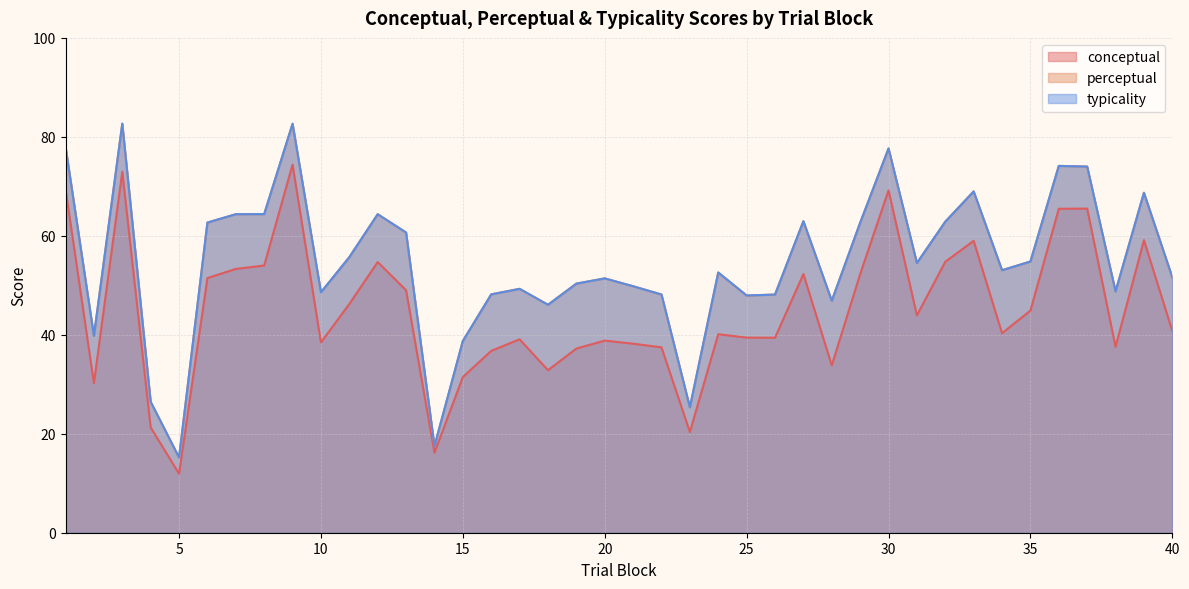

Read the typicality value at 26.

48.1